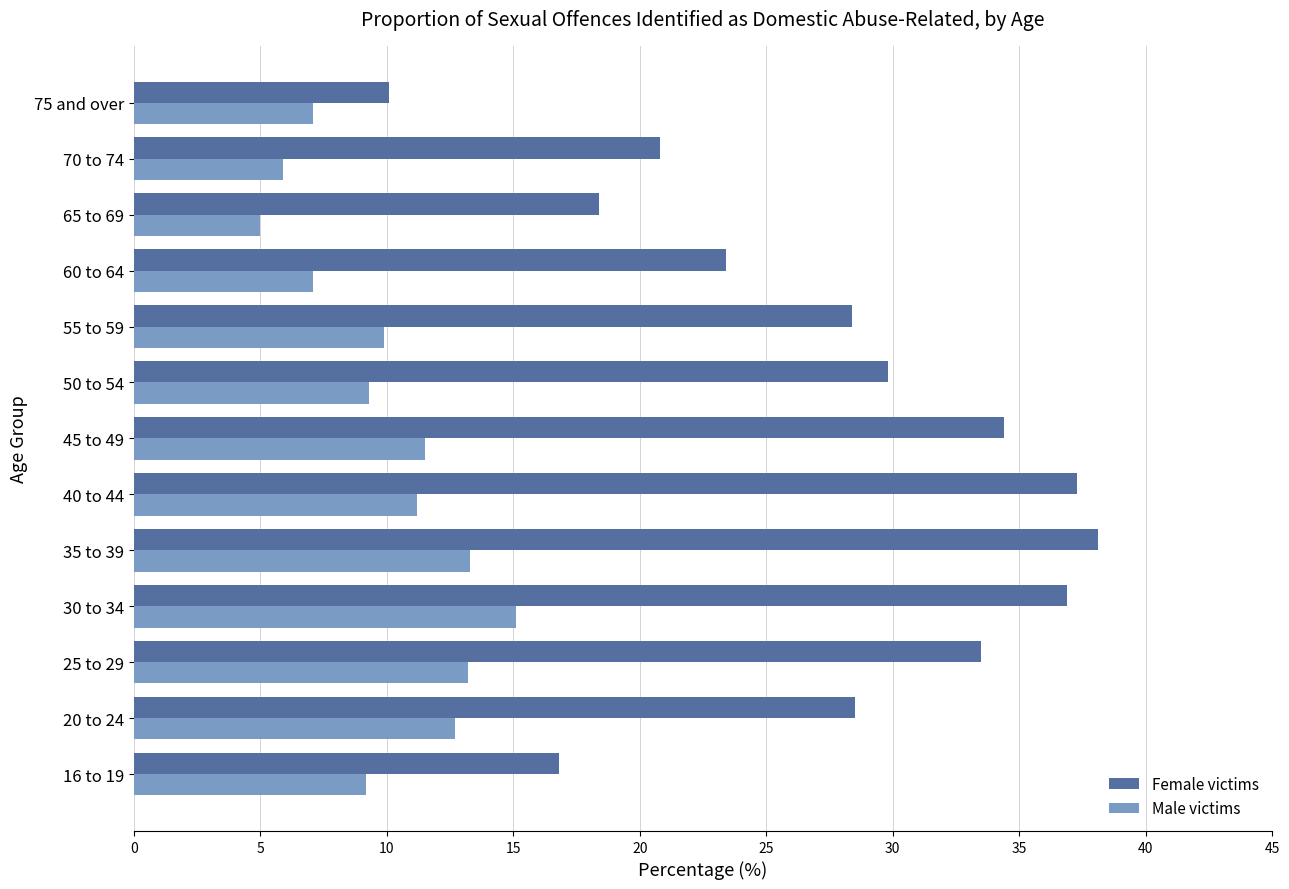

Rank the series at 25 to 29 from highest to lowest value.

Female victims, Male victims